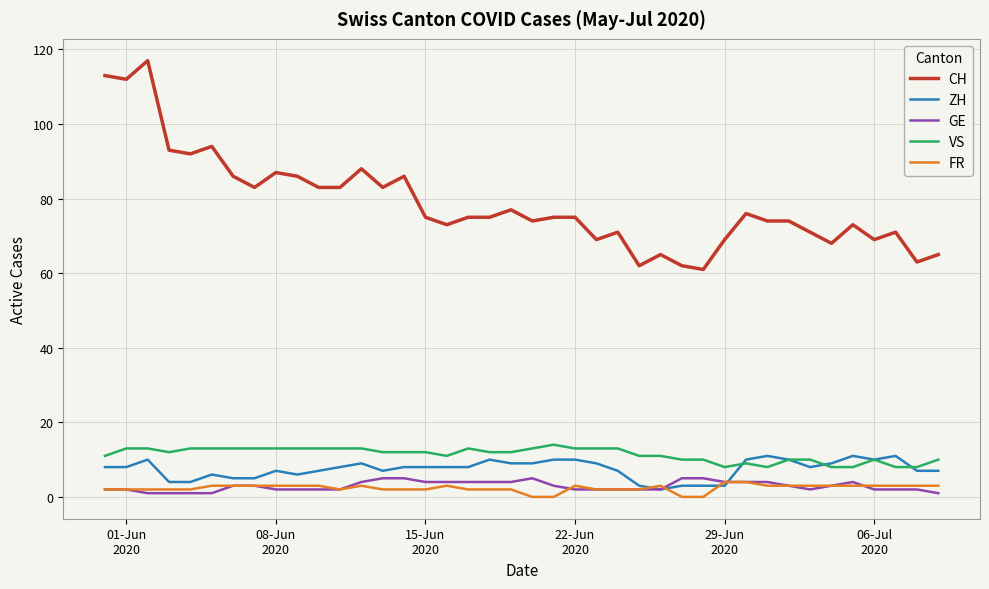

True or false: FR and CH intersect in this chart.

False